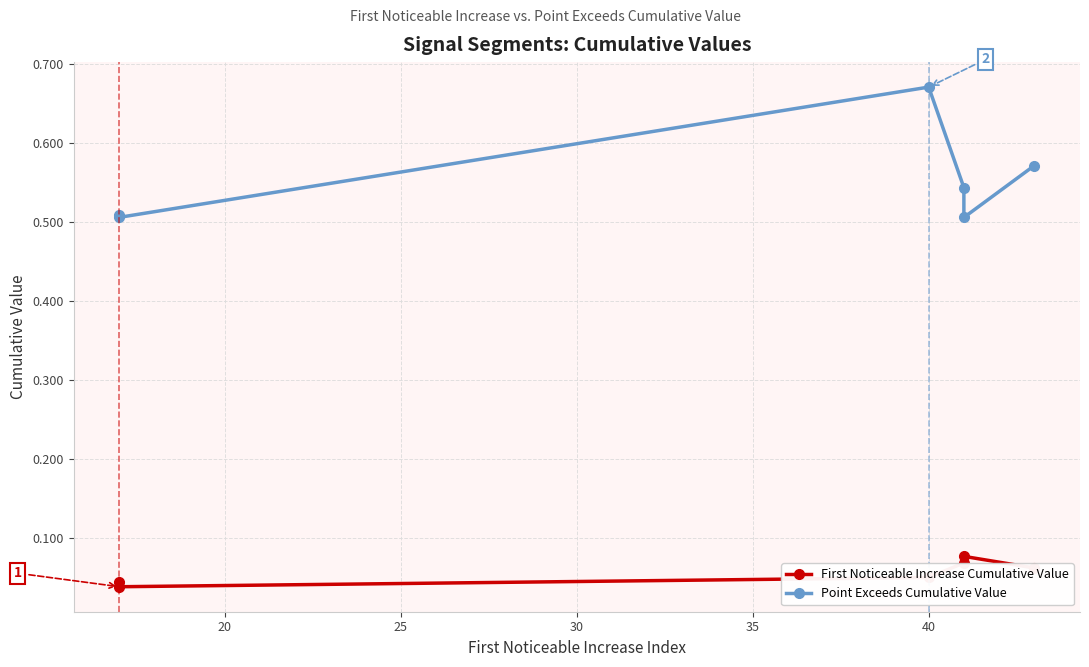

How many distinct data groups are displayed?

2